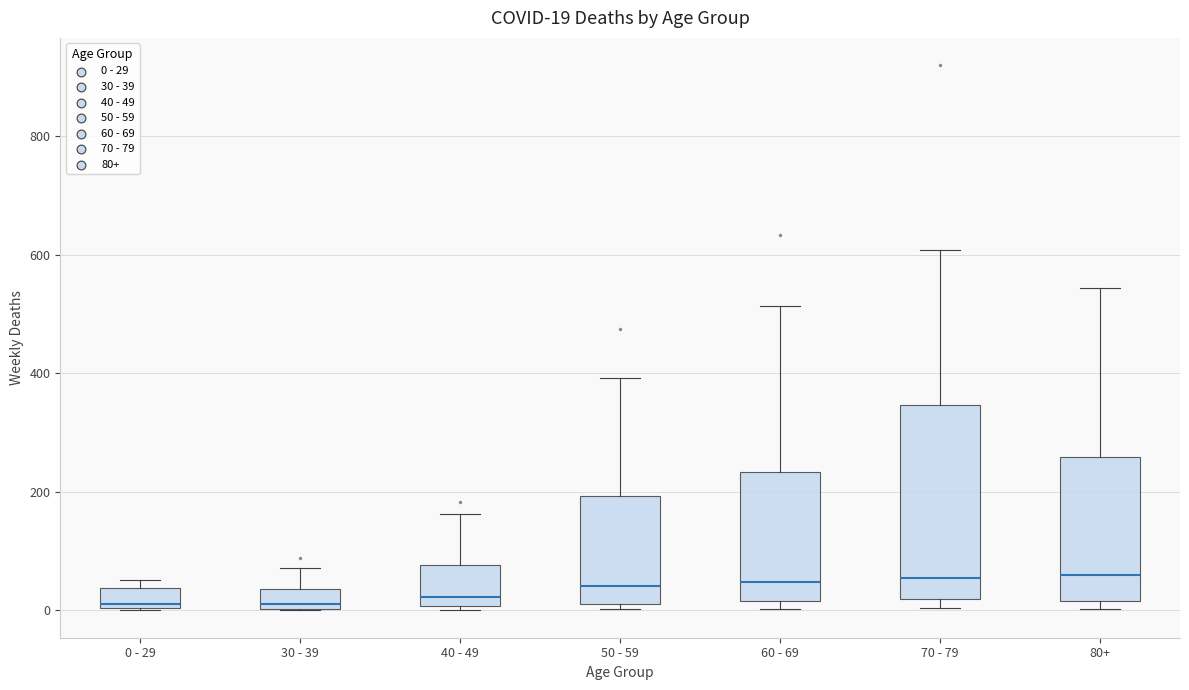

Which box is the tallest, from its lower edge to its upper edge?

70 - 79